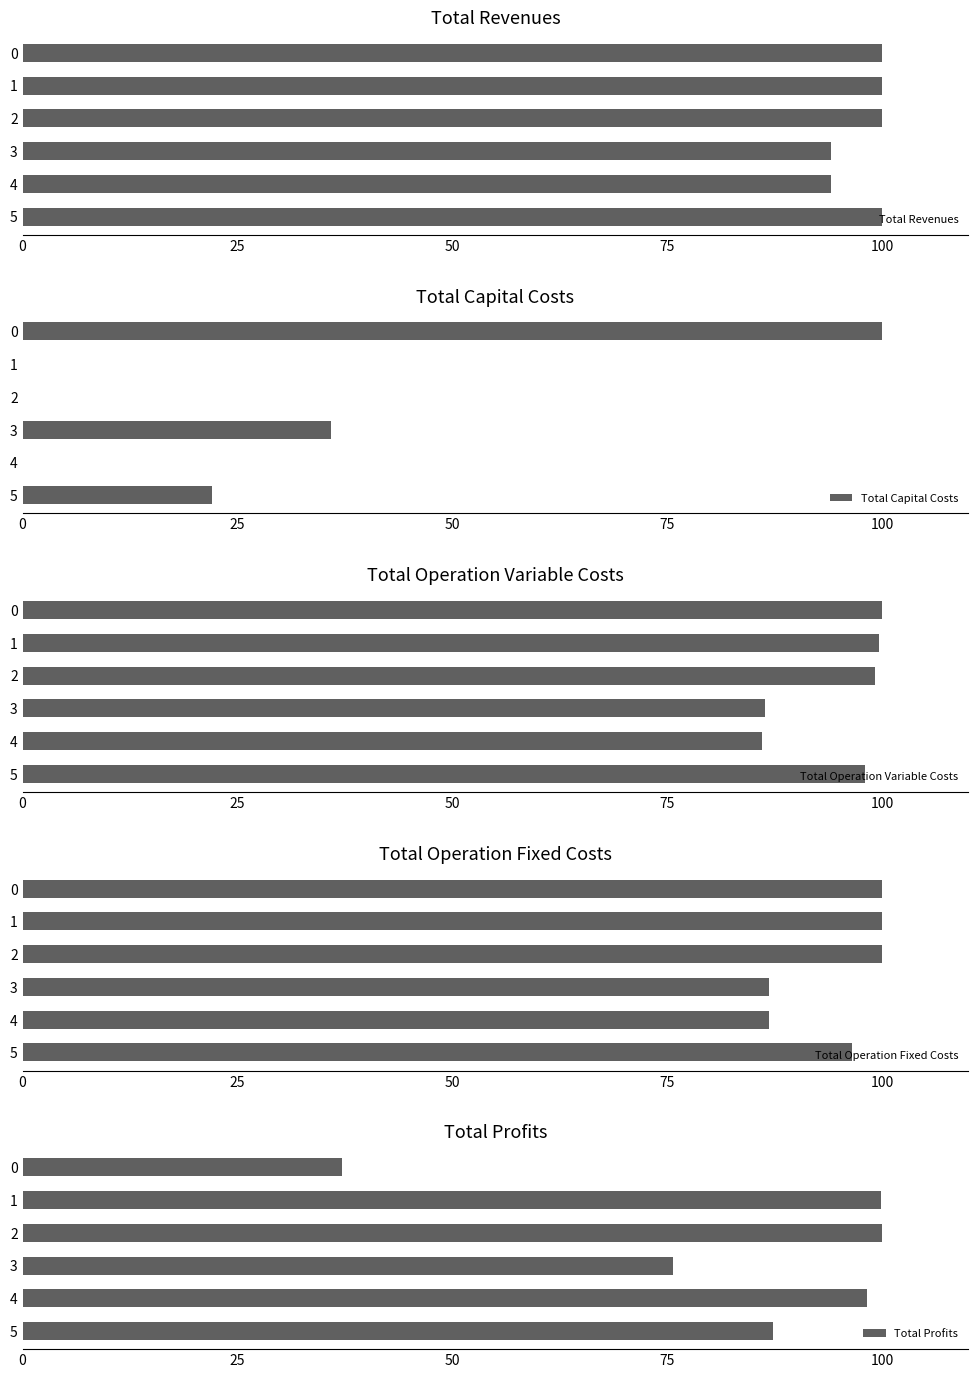

How many values in the Total Operation Fixed Costs series are below 100?

3